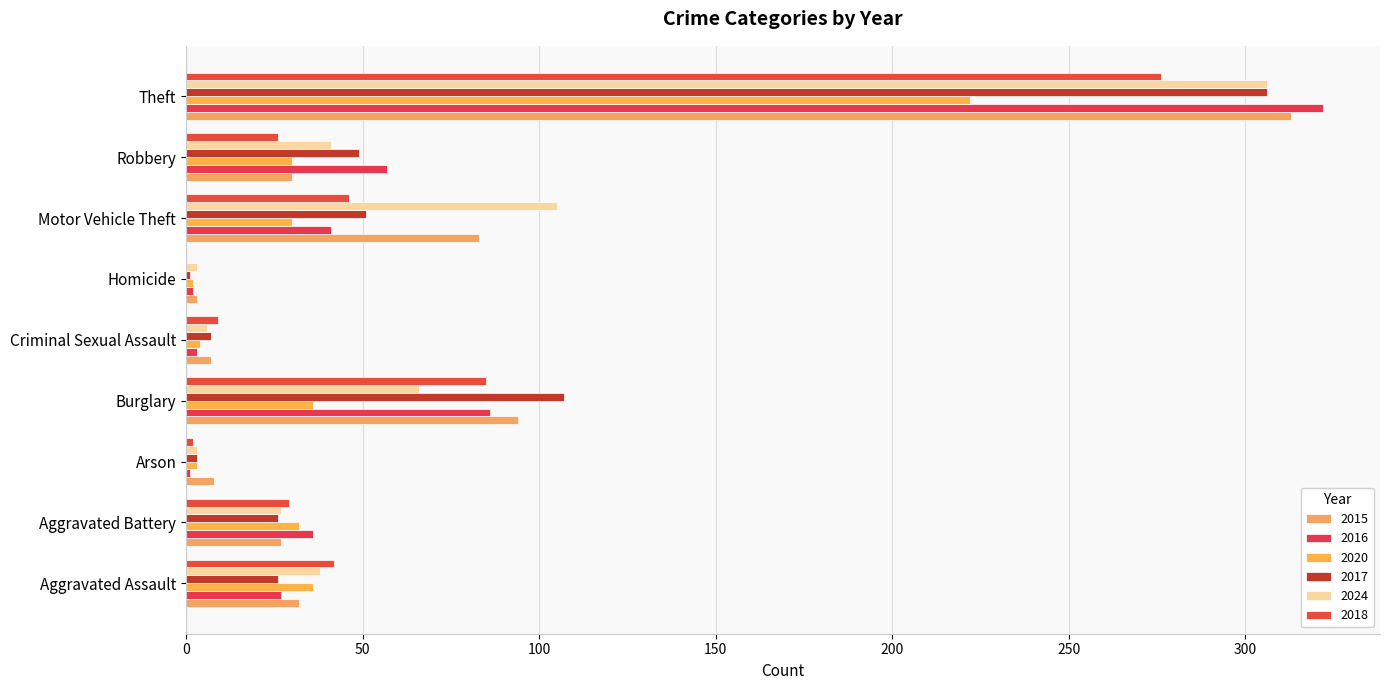

What is the label of the 8th bar from the right?

Aggravated Battery